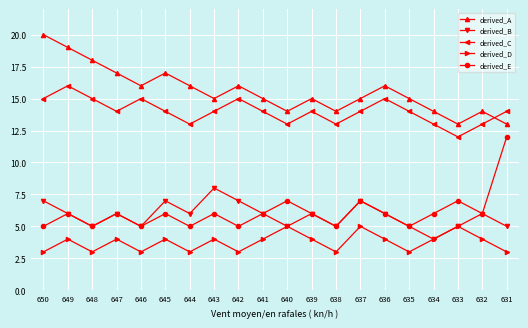

The value of derived_B at 647 is 3. True or false?

False